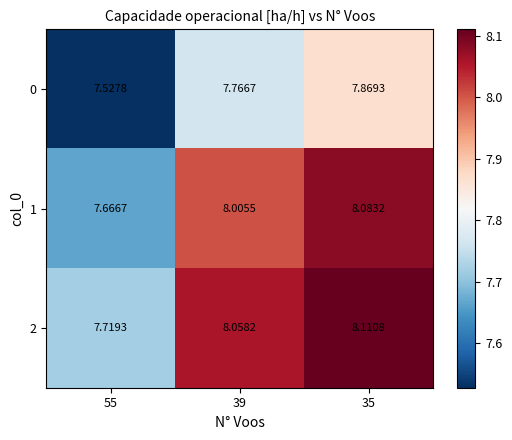

What is the maximum value shown in the chart?

8.1